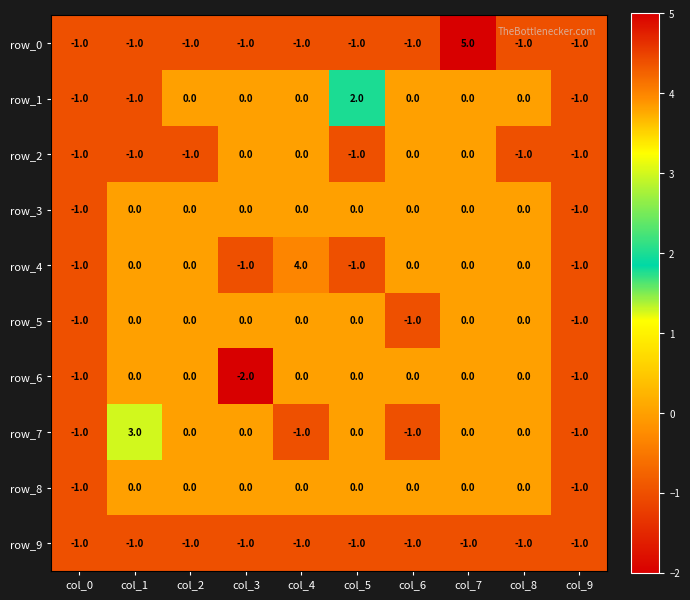

Which series has the largest range (max minus min)?

row_0